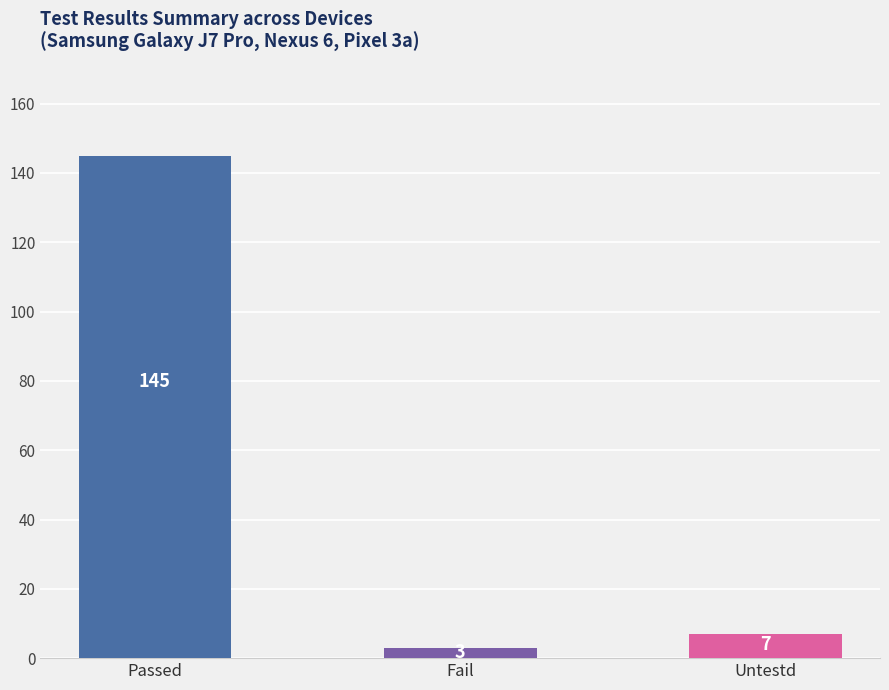

At which label is the value closest to 74?

Untestd